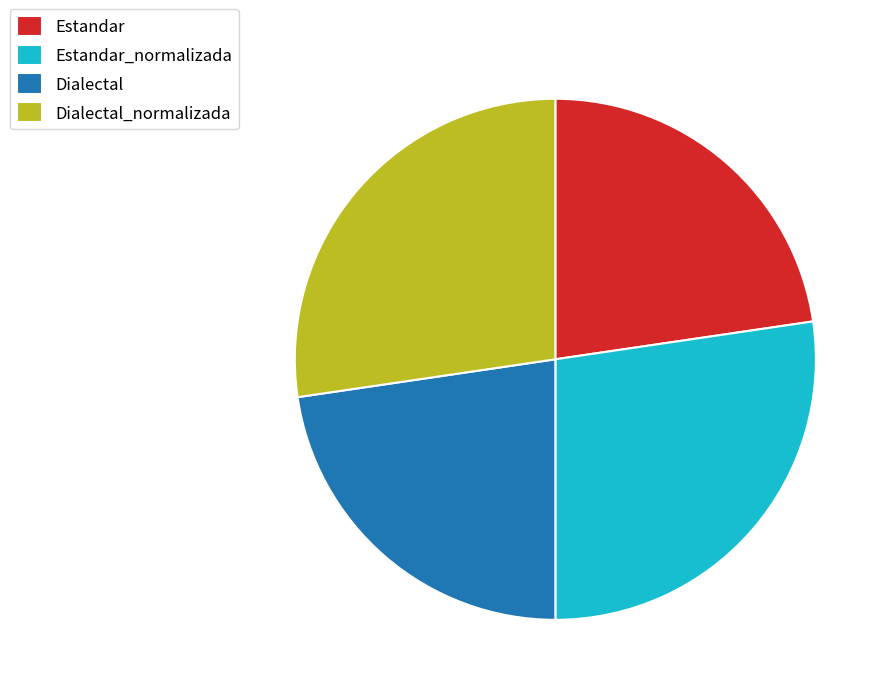

Which has a higher value, Estandar or Dialectal_normalizada?

Dialectal_normalizada